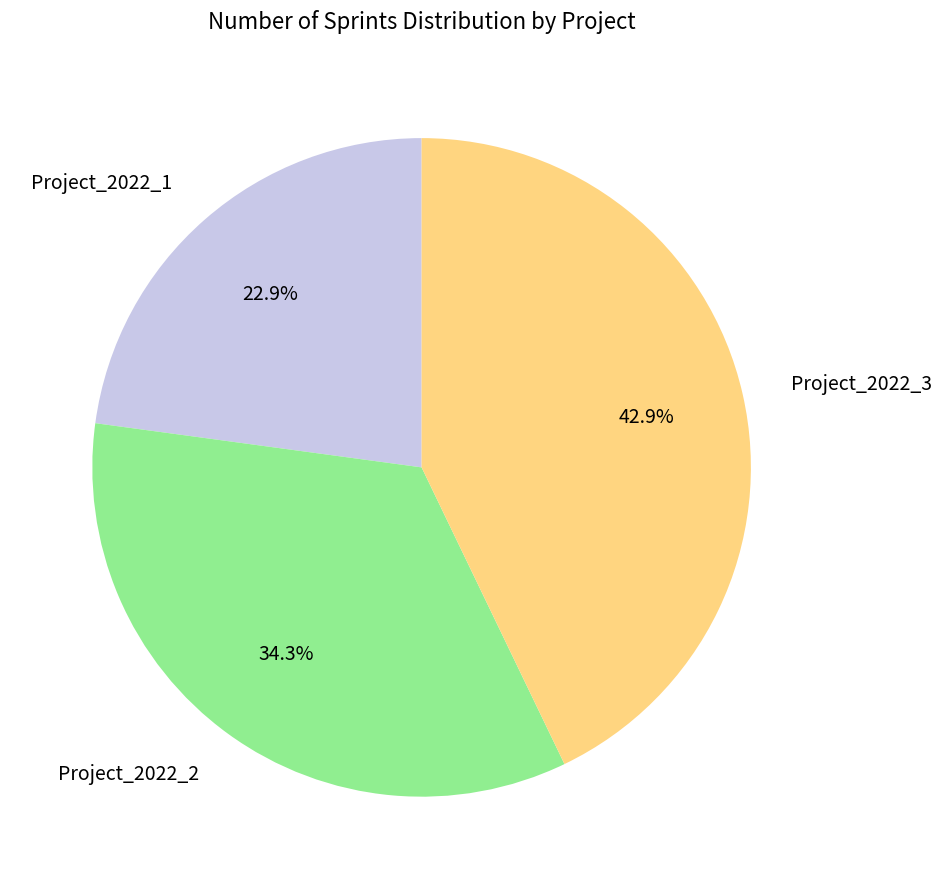

What percentage is NOT represented by Project_2022_1?

77.1%